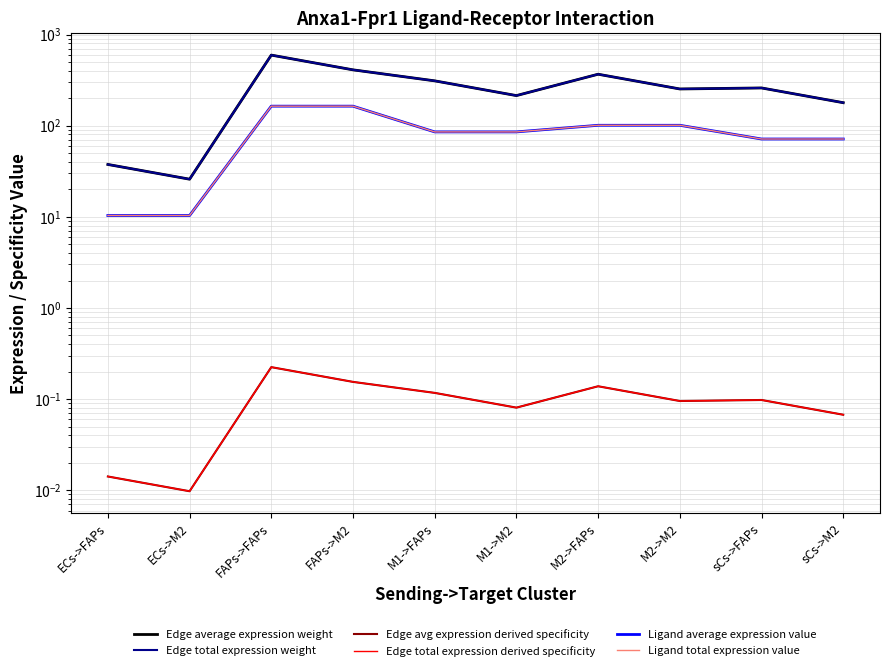

In Edge avg expression derived specificity, how many points are higher than both neighbors (excluding endpoints)?

3